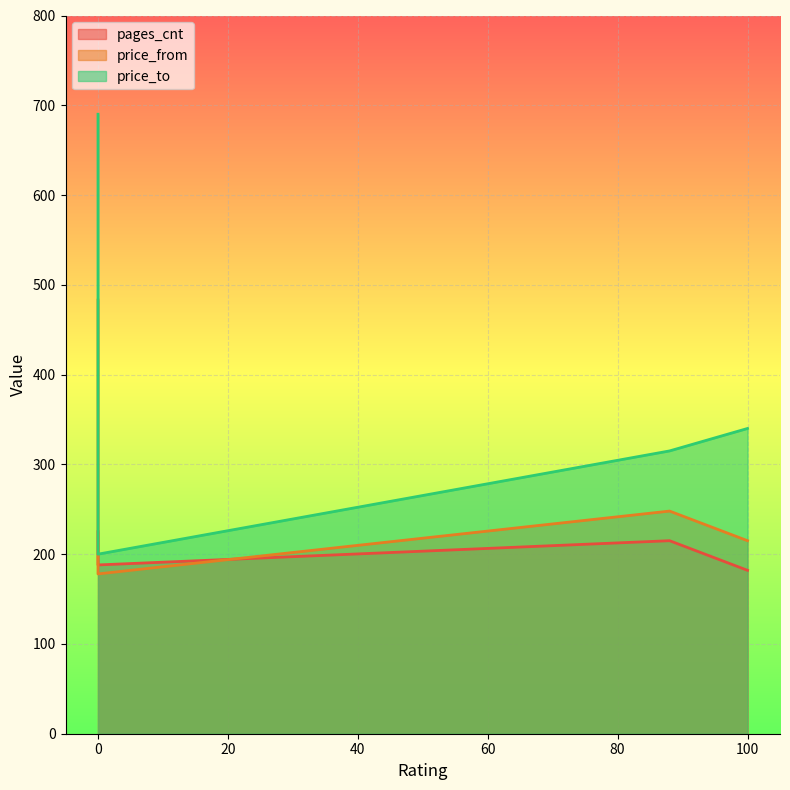

What are all the series names shown in the legend?

pages_cnt, price_from, price_to